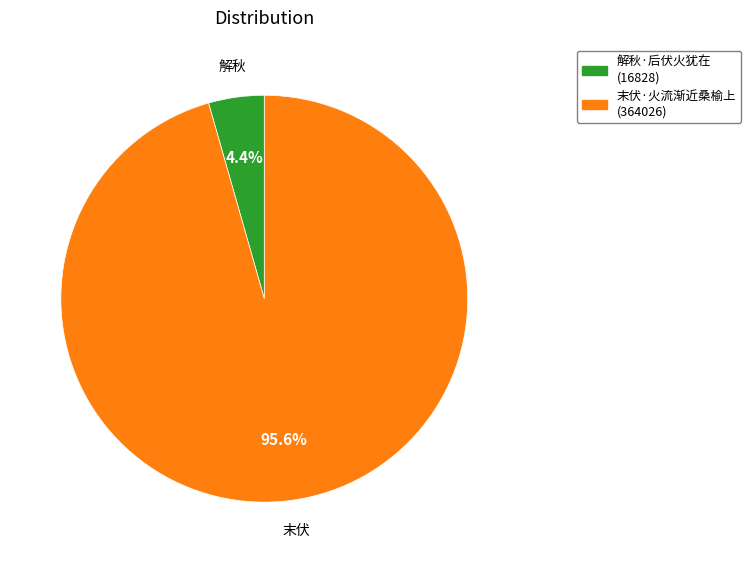

Which category accounts for the majority?

末伏·火流渐近桑榆上